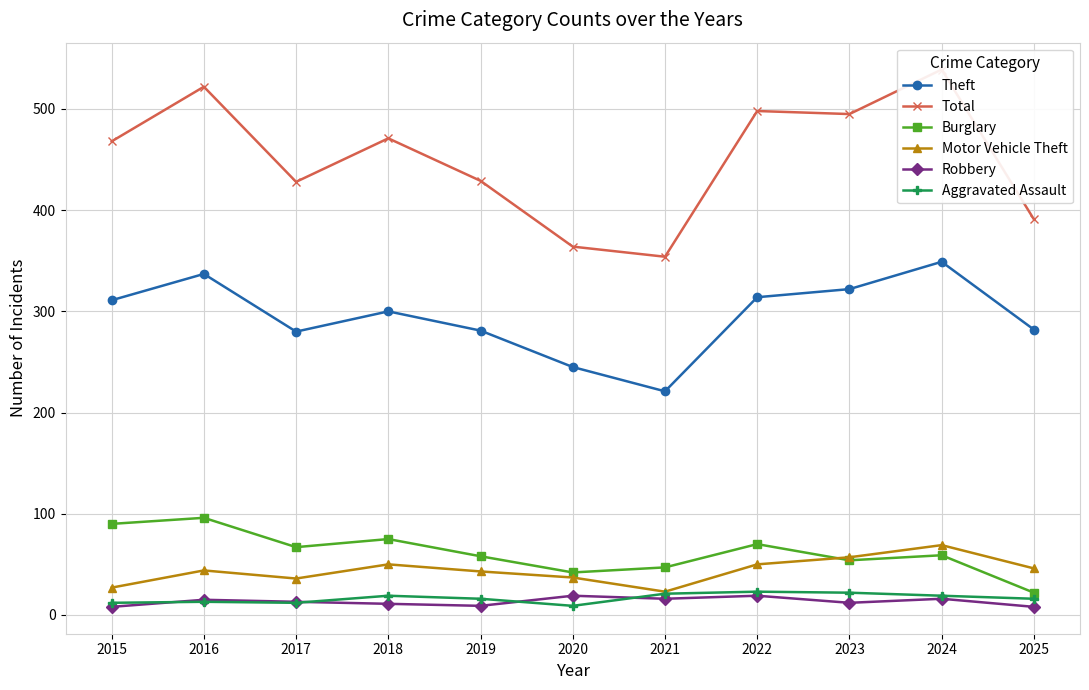

At which category does the chart reach its peak across all series?

2024